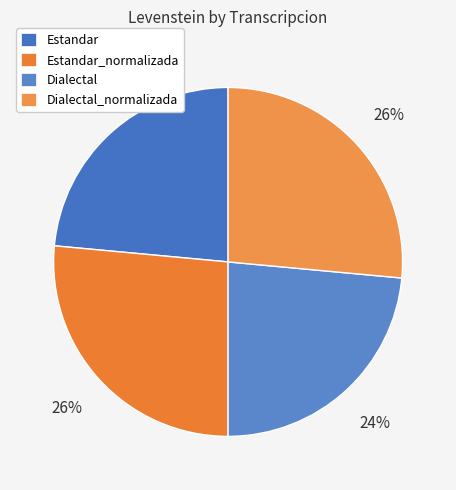

Does Dialectal account for over 50% of the chart?

No